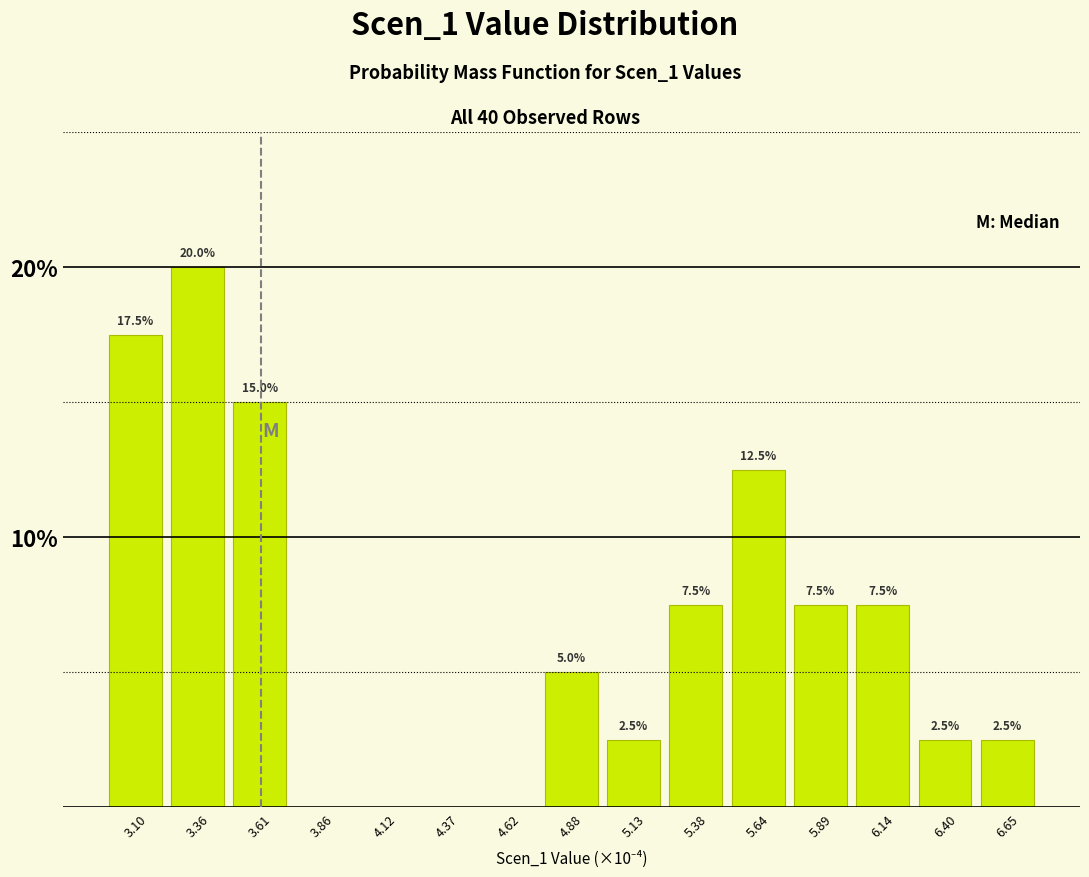

Reading left to right, transcribe all the data shown in this chart.

3.10=17.5	3.36=20.0	3.61=15.0	3.86=0.0	4.12=0.0	4.37=0.0	4.62=0.0	4.88=5.0	5.13=2.5	5.38=7.5	5.64=12.5	5.89=7.5	6.14=7.5	6.40=2.5	6.65=2.5